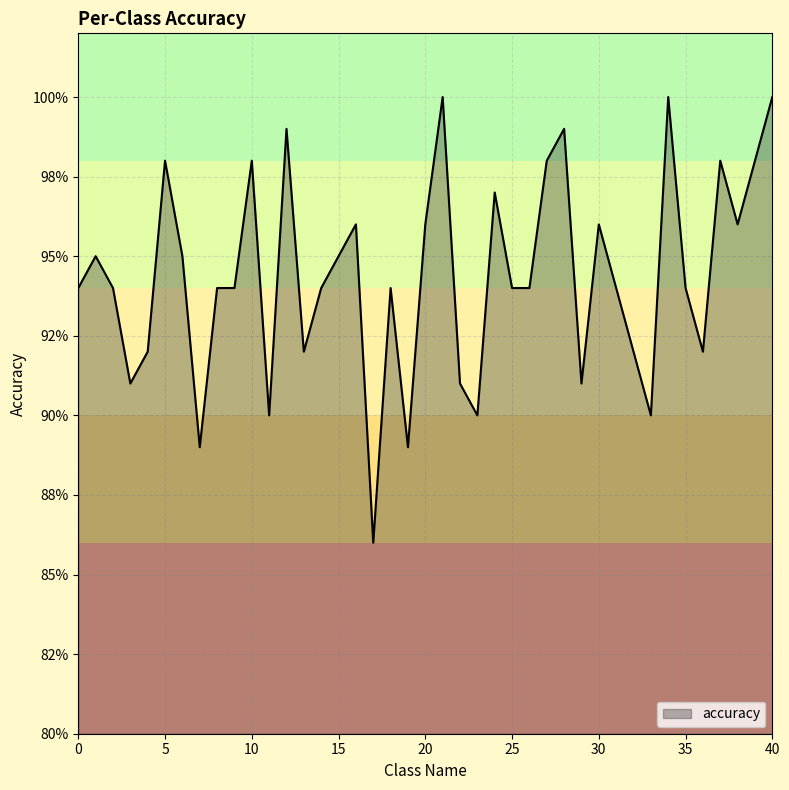

What is the sum of all values?

37.8